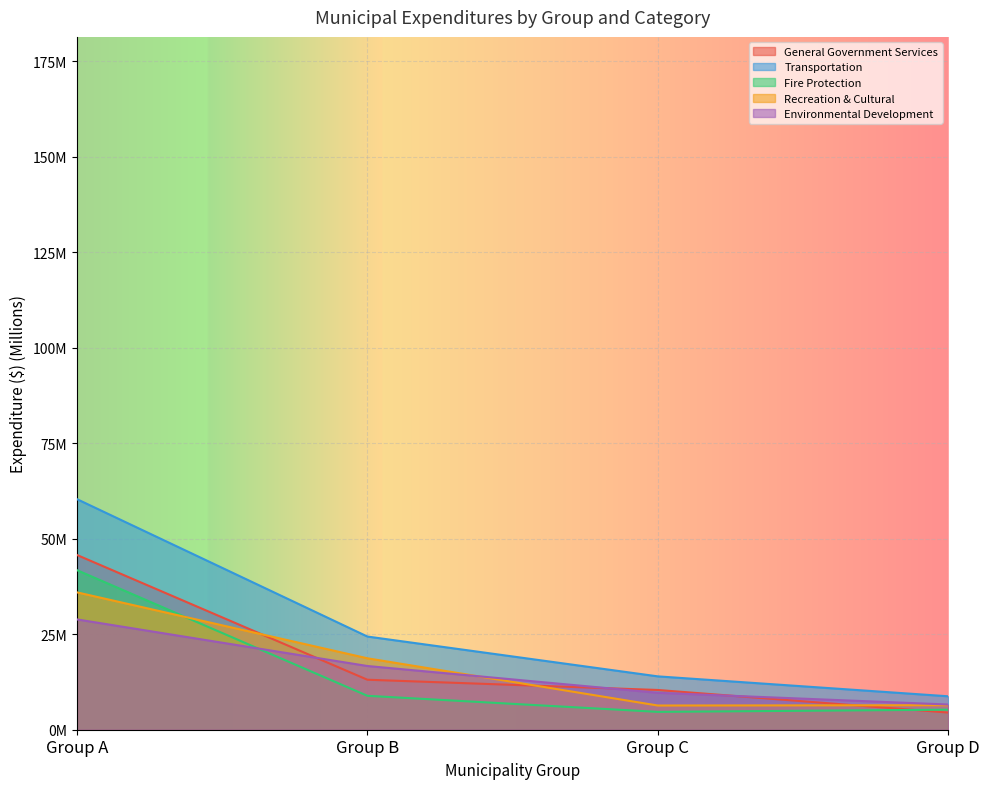

What is the minimum value for Environmental Development?

6.6